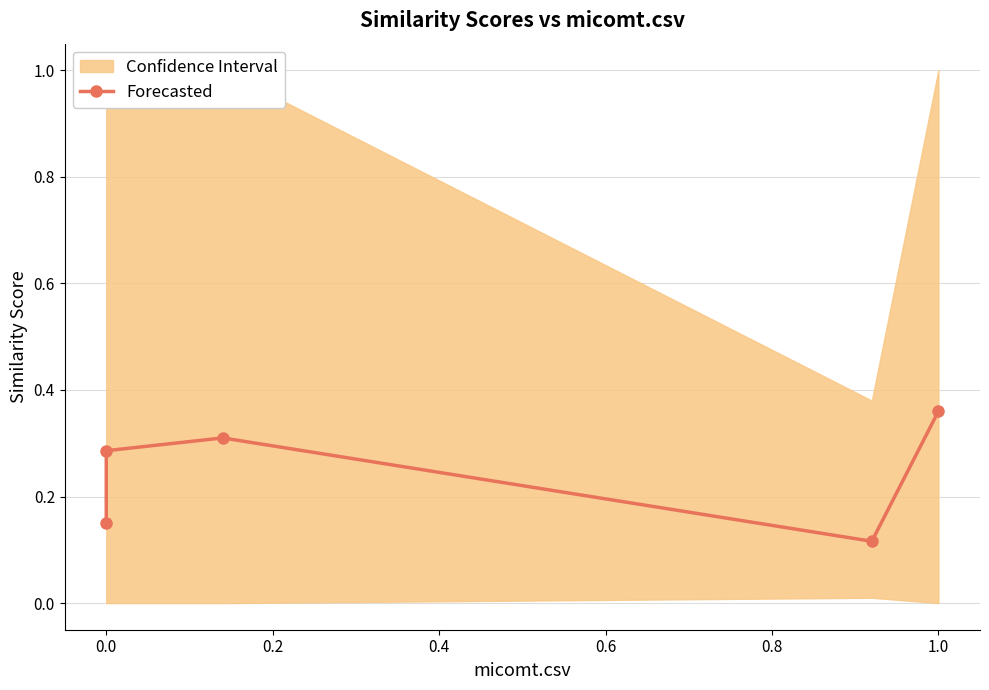

What is the sum of all values?

1.2